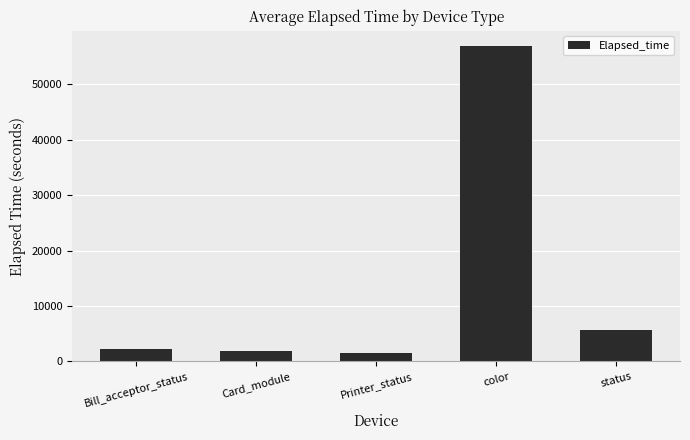

Reading left to right, extract all data points from this chart.

Bill_acceptor_status=2172	Card_module=1878	Printer_status=1537	color=56834	status=5763